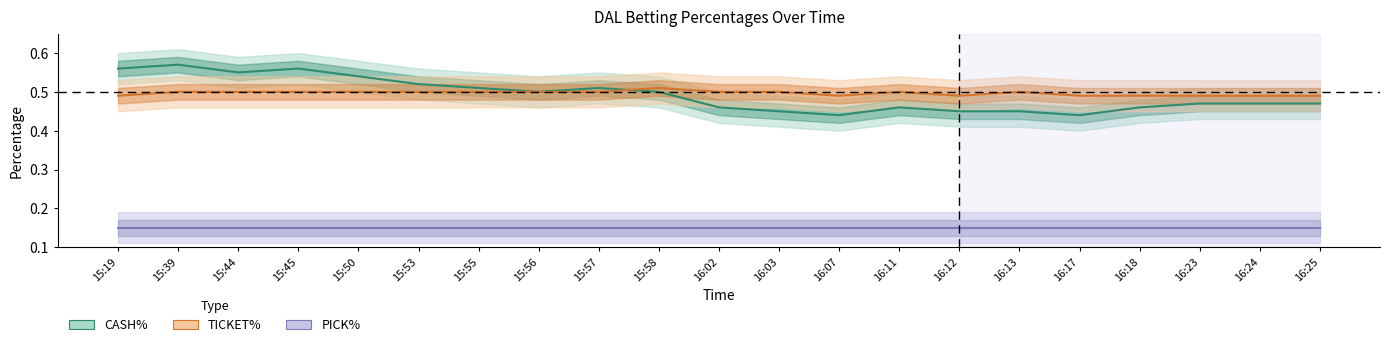

Which series has the largest total across all categories?

TICKET%